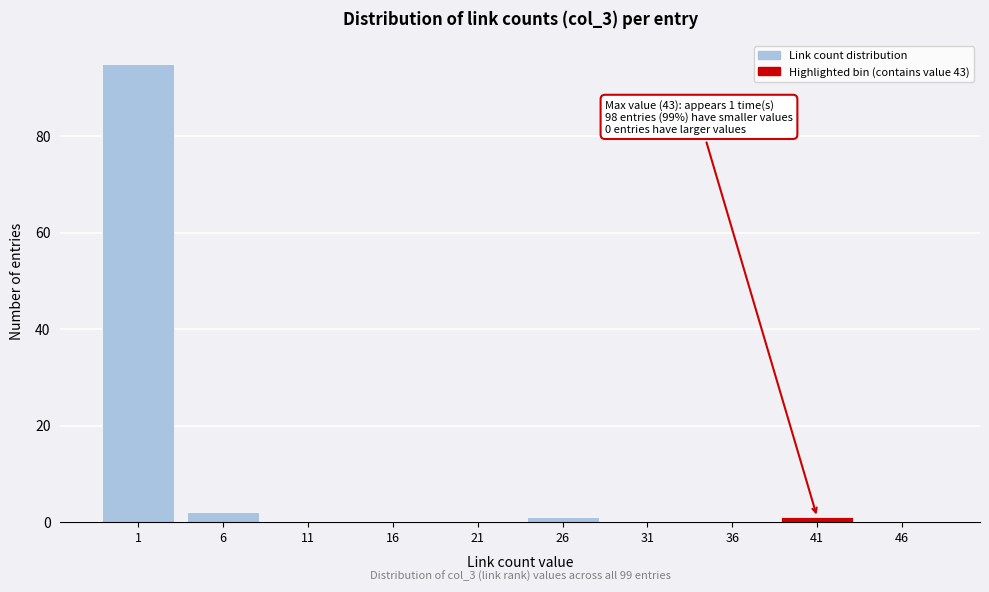

Reading left to right, what are all the values shown in this chart?

1=95	6=2	11=0	16=0	21=0	26=1	31=0	36=0	41=1	46=0